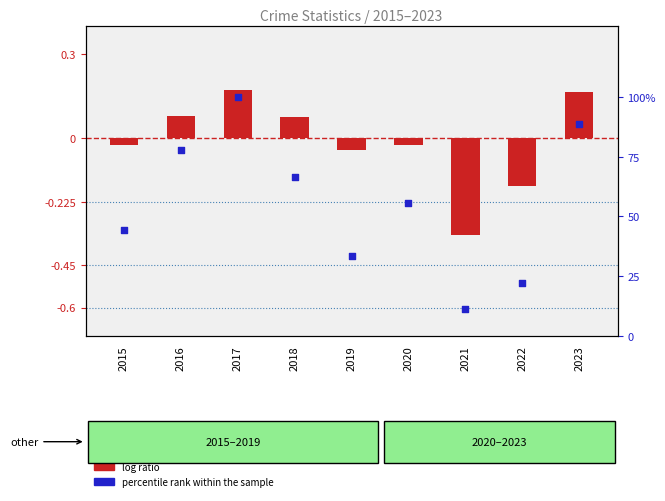

What is the total value across all series at 2015?

44.4